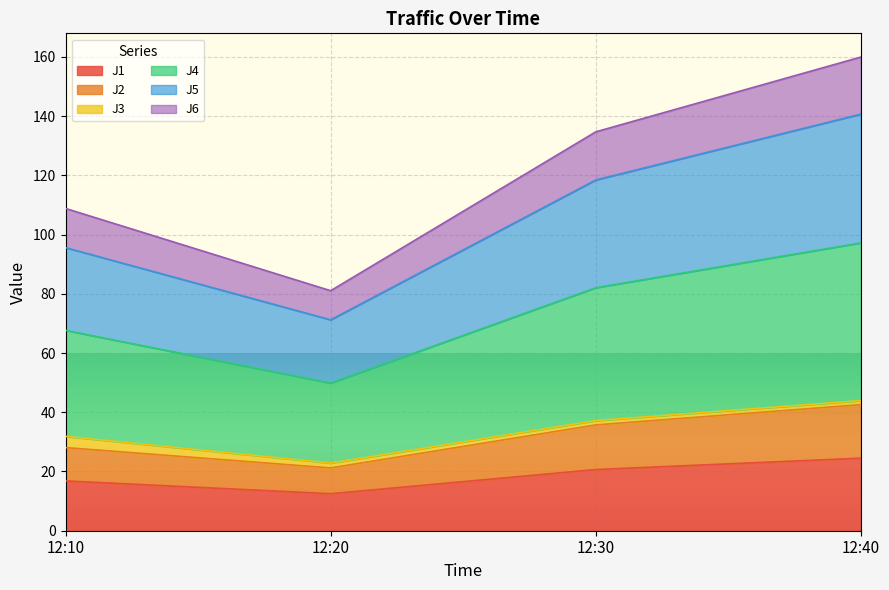

At which category is the sum across all series the highest?

12:40